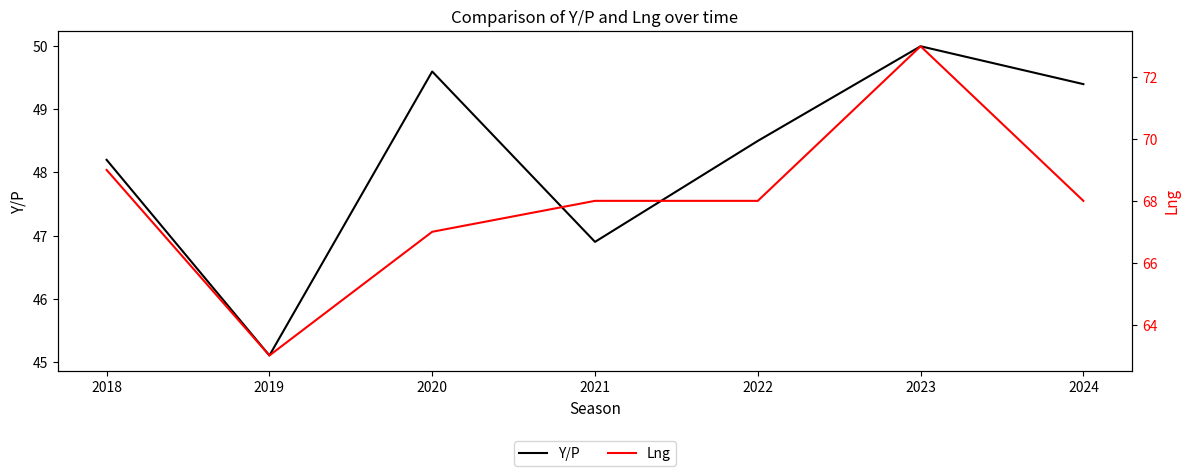

Which category has the lowest value across all series?

2019